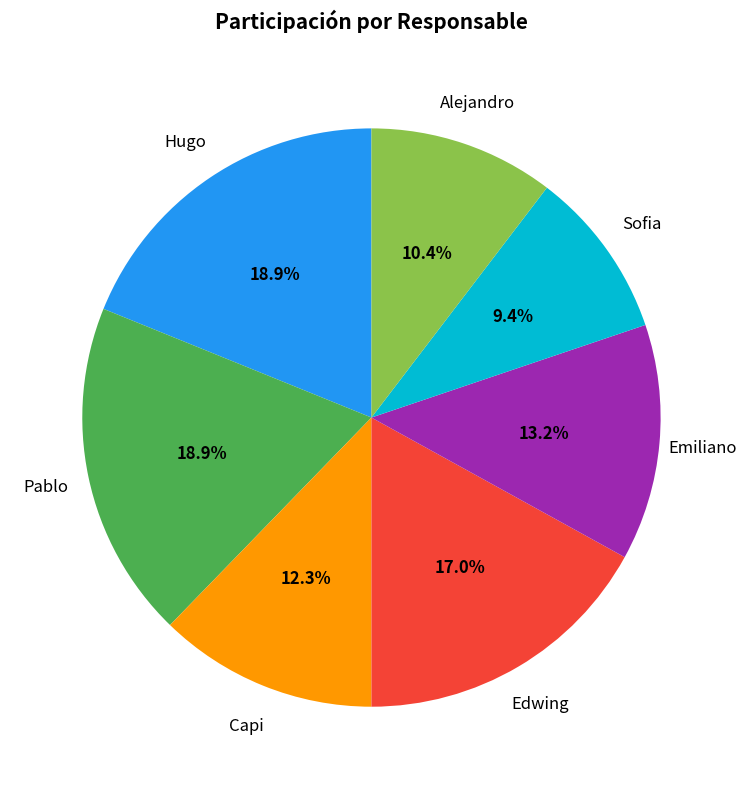

To the nearest percent, what is the difference between the largest and smallest slice percentages?

9%